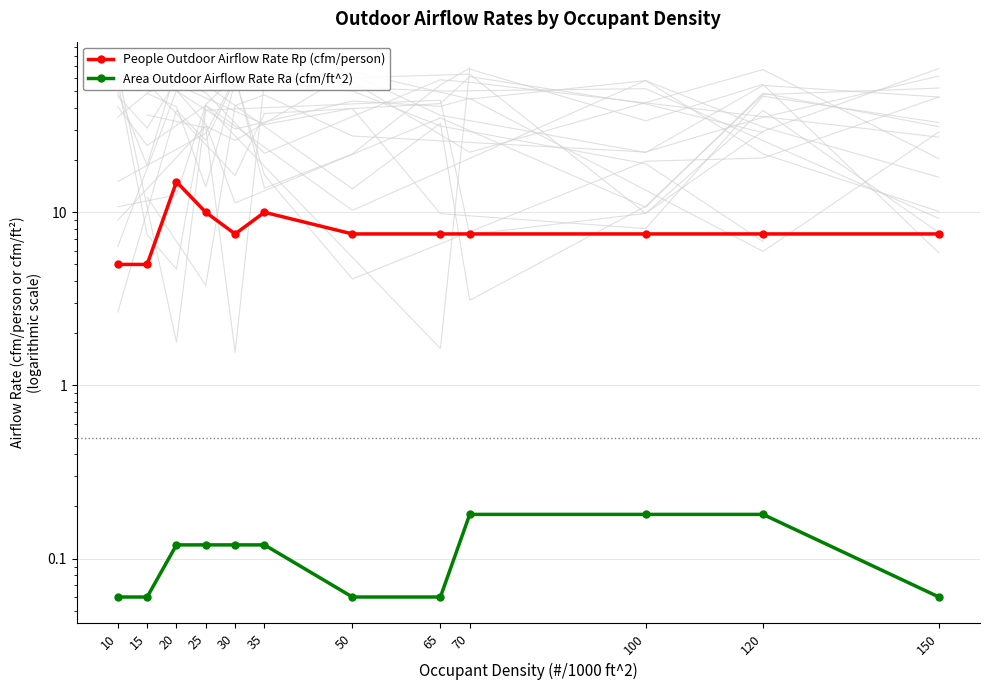

At how many categories does at least one series exceed 2?

12